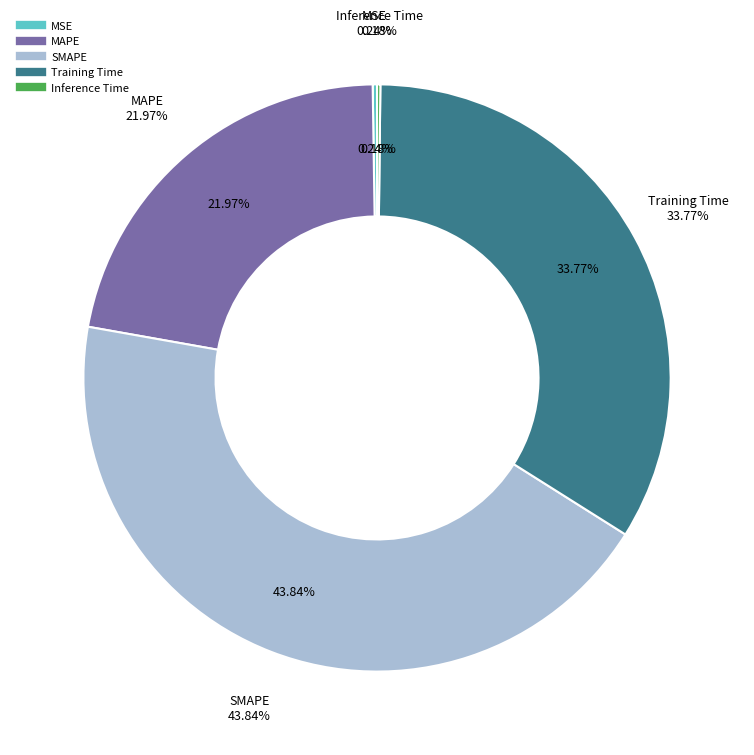

True or false: Training Time accounts for 34% of the total.

True